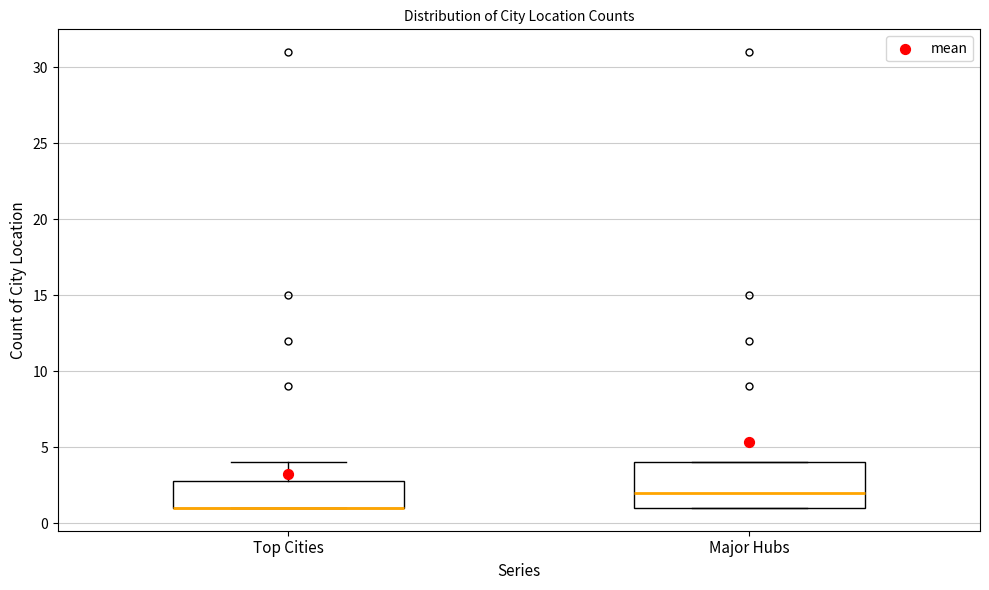

Comparing the boxes themselves (not the whiskers), which one is the tallest?

Major Hubs